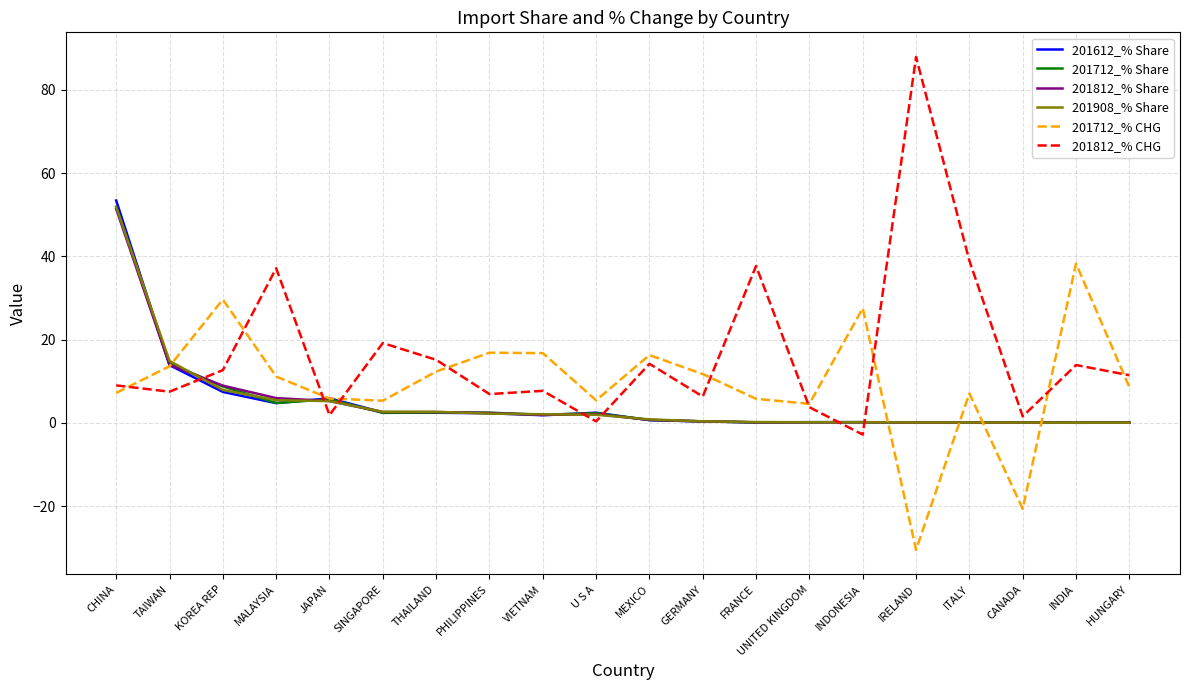

What position from the left is INDONESIA?

15